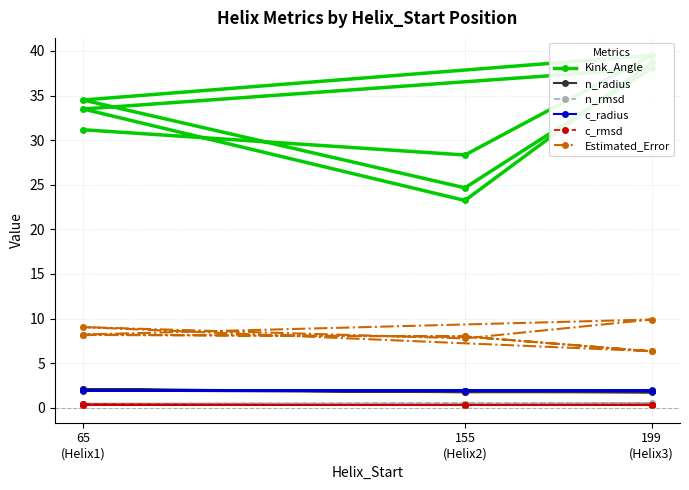

What is the average value of the c_radius series?

1.9